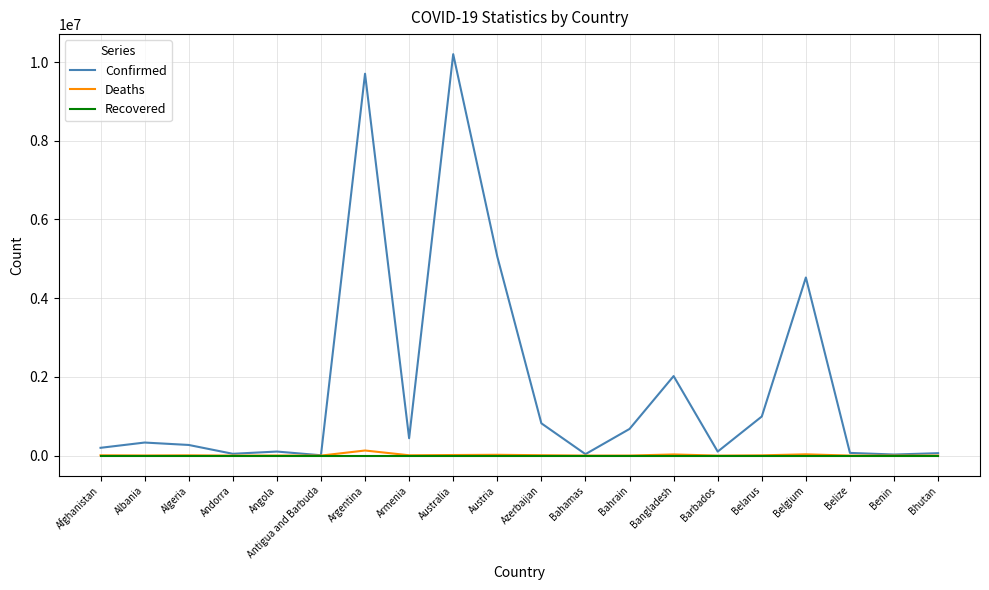

Rank the series by their maximum value, from highest to lowest.

Confirmed, Deaths, Recovered